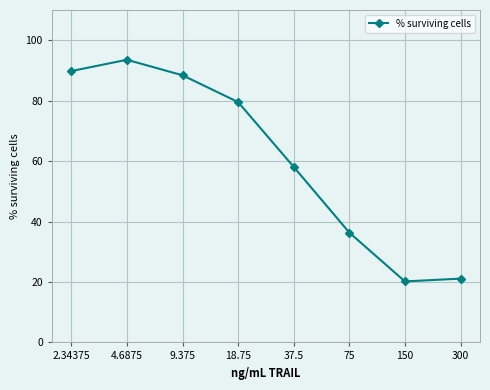

Count the number of data series in this chart.

1